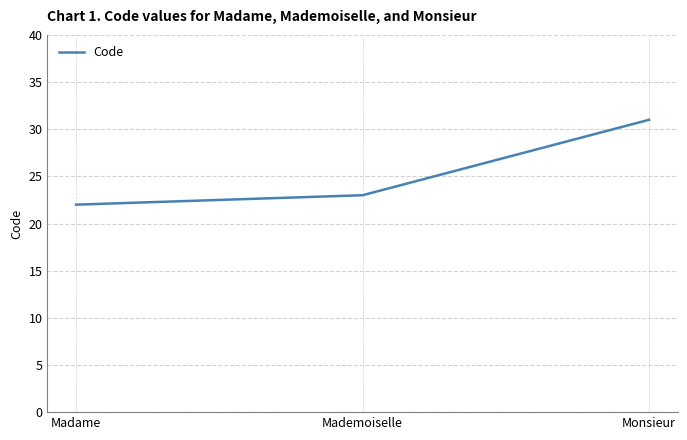

Count the number of data series in this chart.

1